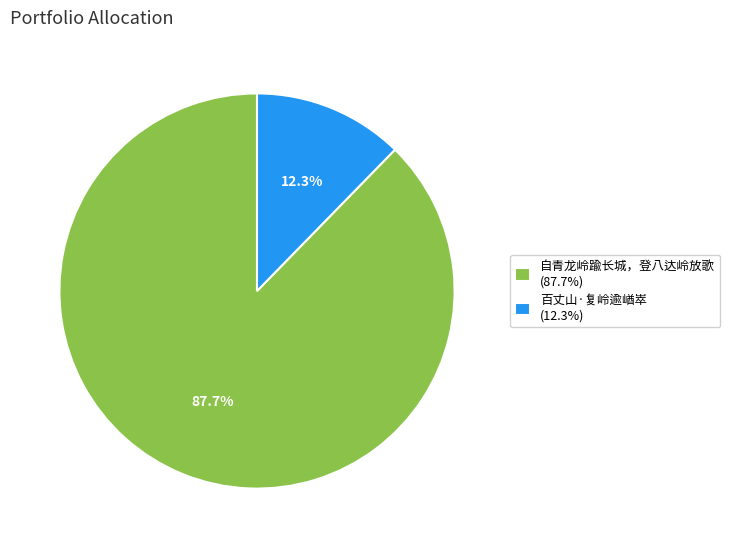

What percentage is NOT represented by 自青龙岭踰长城，登八达岭放歌?

12.3%